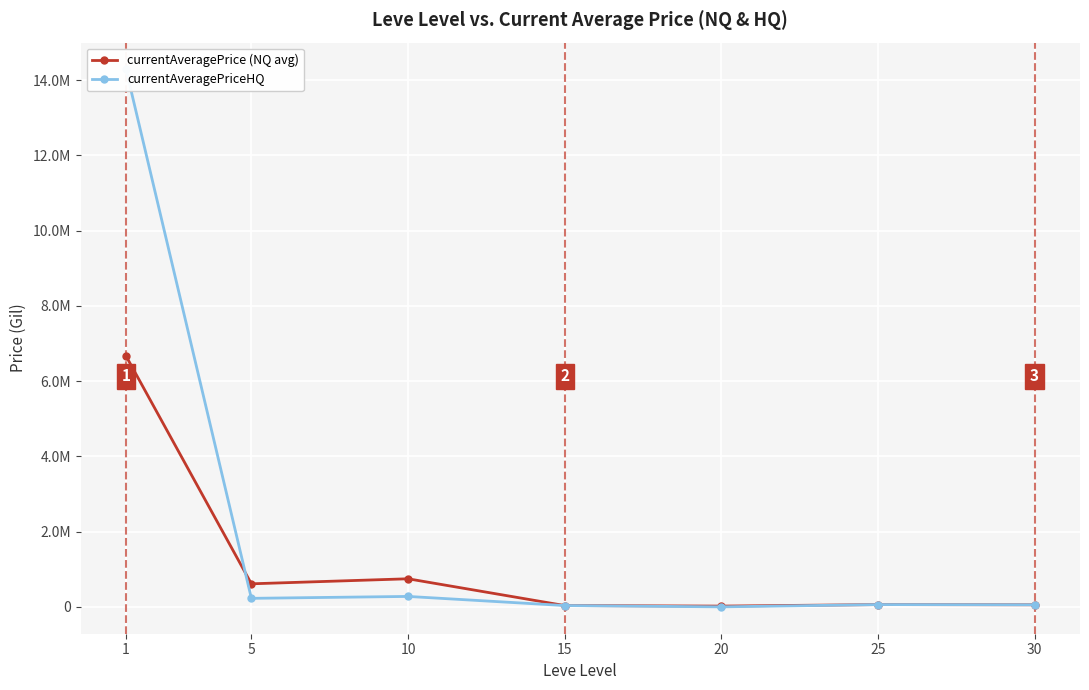

What is the sum of the currentAveragePrice (NQ avg) values at 1 and 10?

7413216.3